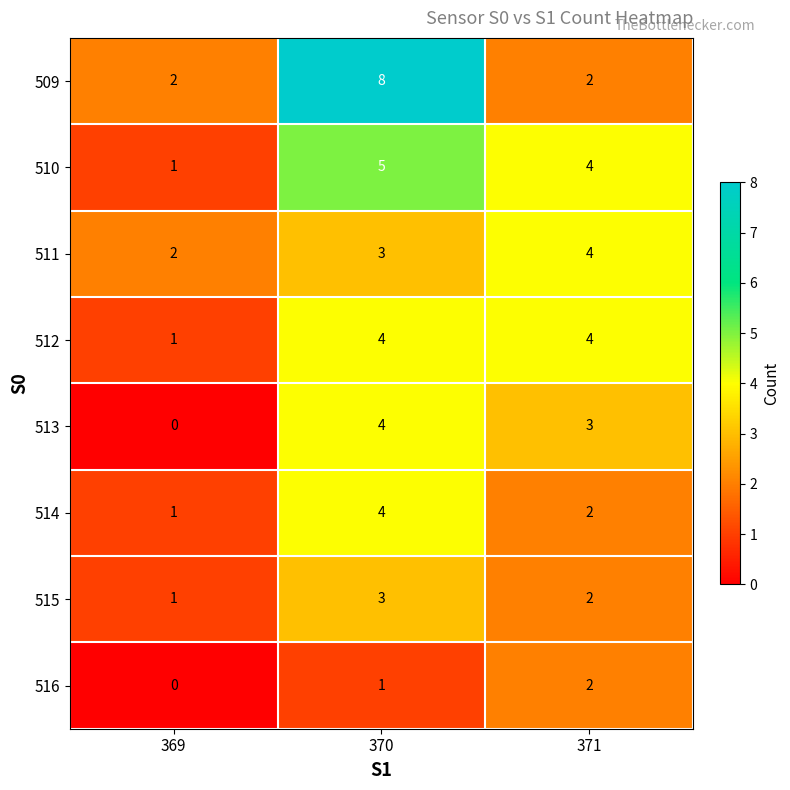

True or false: 516 has a value of 1 at 370.

True